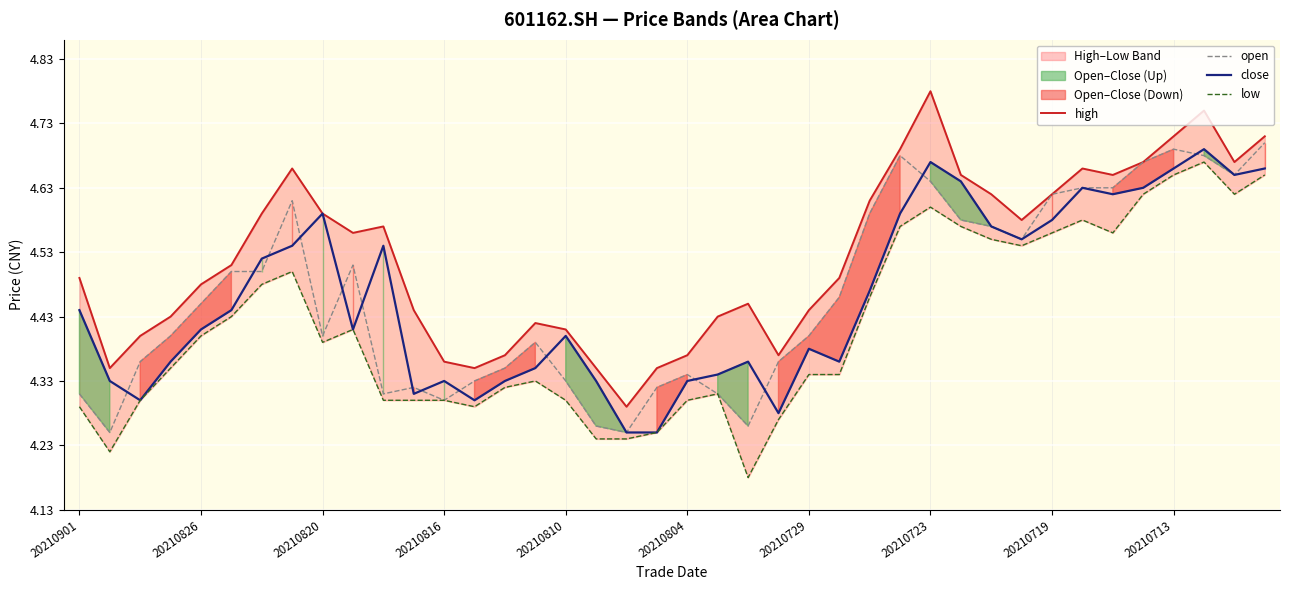

How many lines are shown in the chart?

4